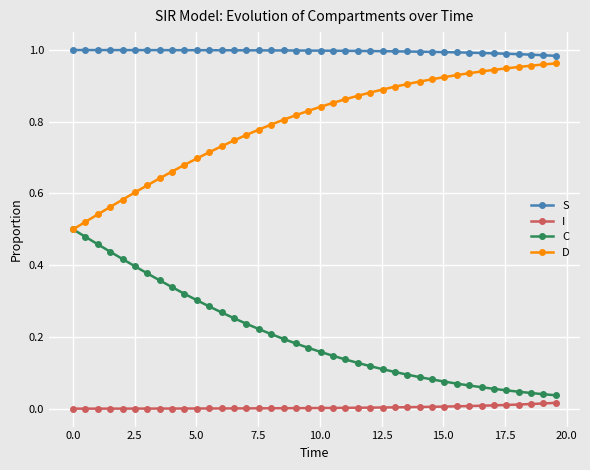

True or false: S and I intersect in this chart.

False